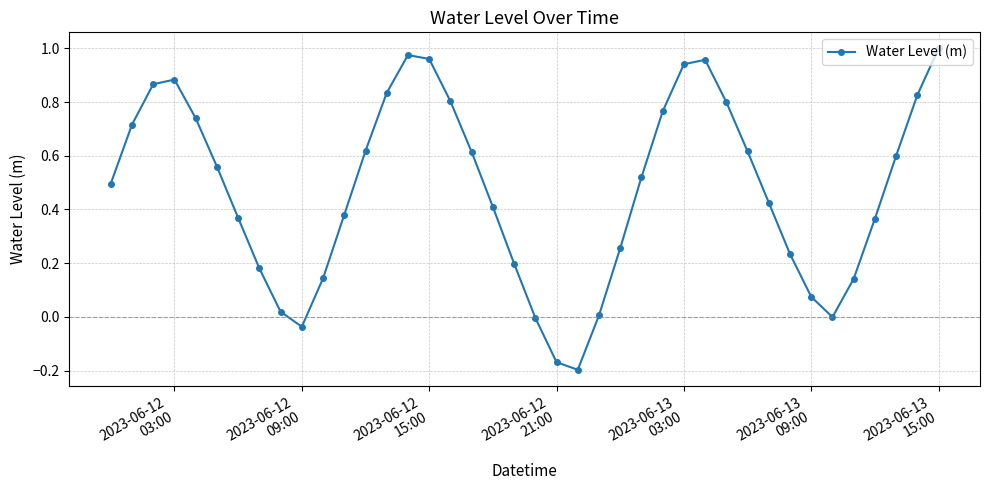

True or false: the data has more than 0 interior local peaks.

True